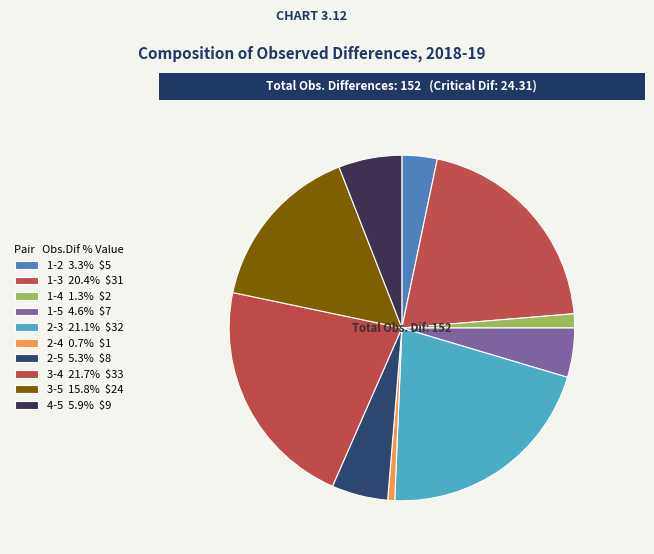

How many segments does this pie chart have?

10